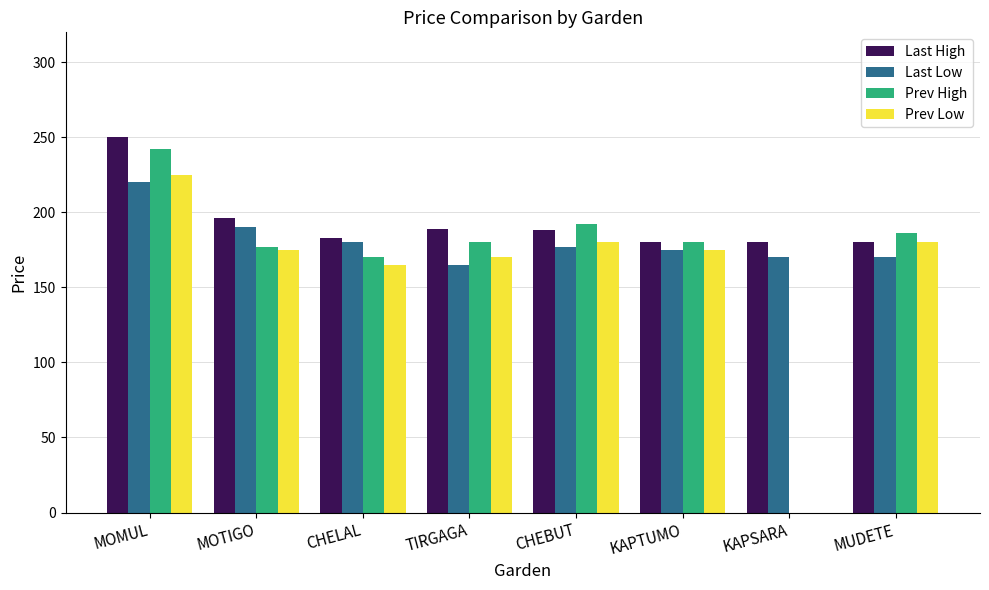

At which category is the sum across all series the highest?

MOMUL